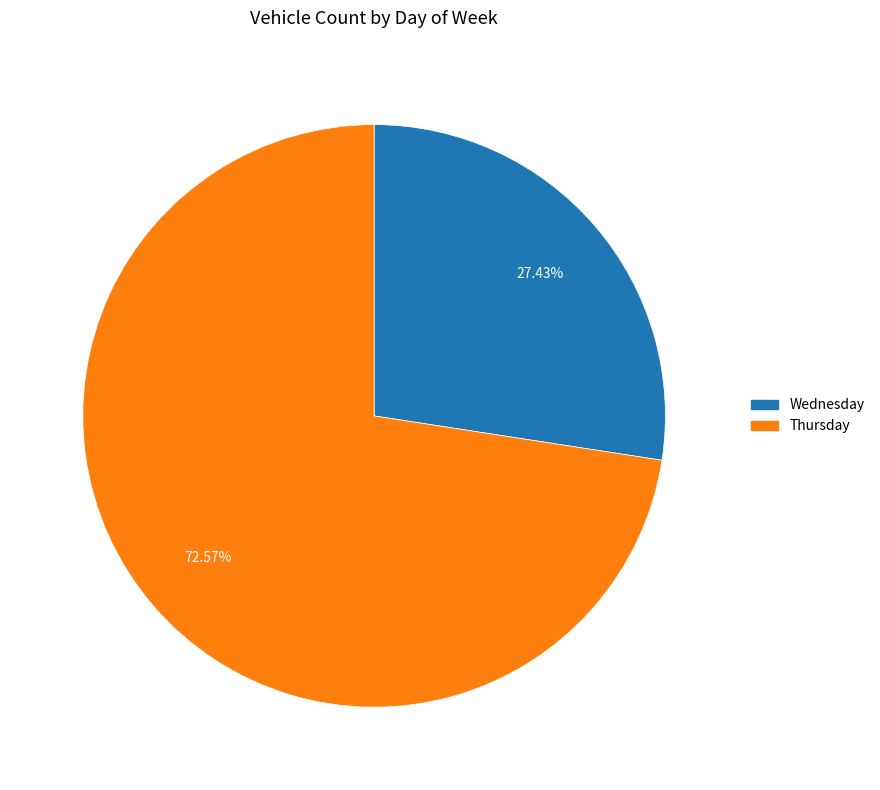

Is there a majority slice in this chart?

Yes